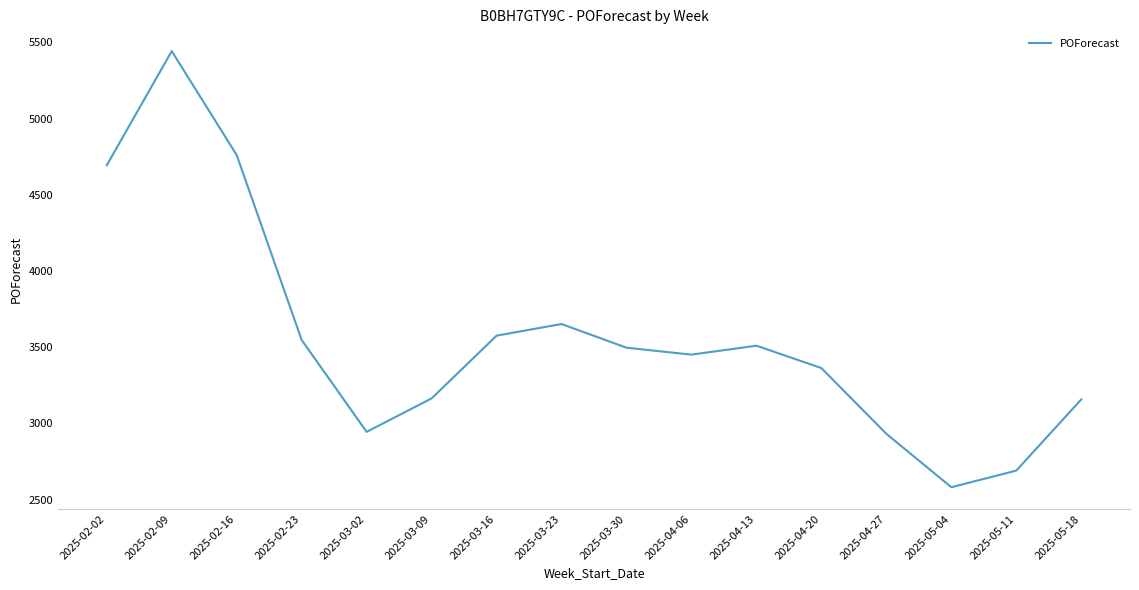

What is the difference between the maximum and minimum values?

2861.1